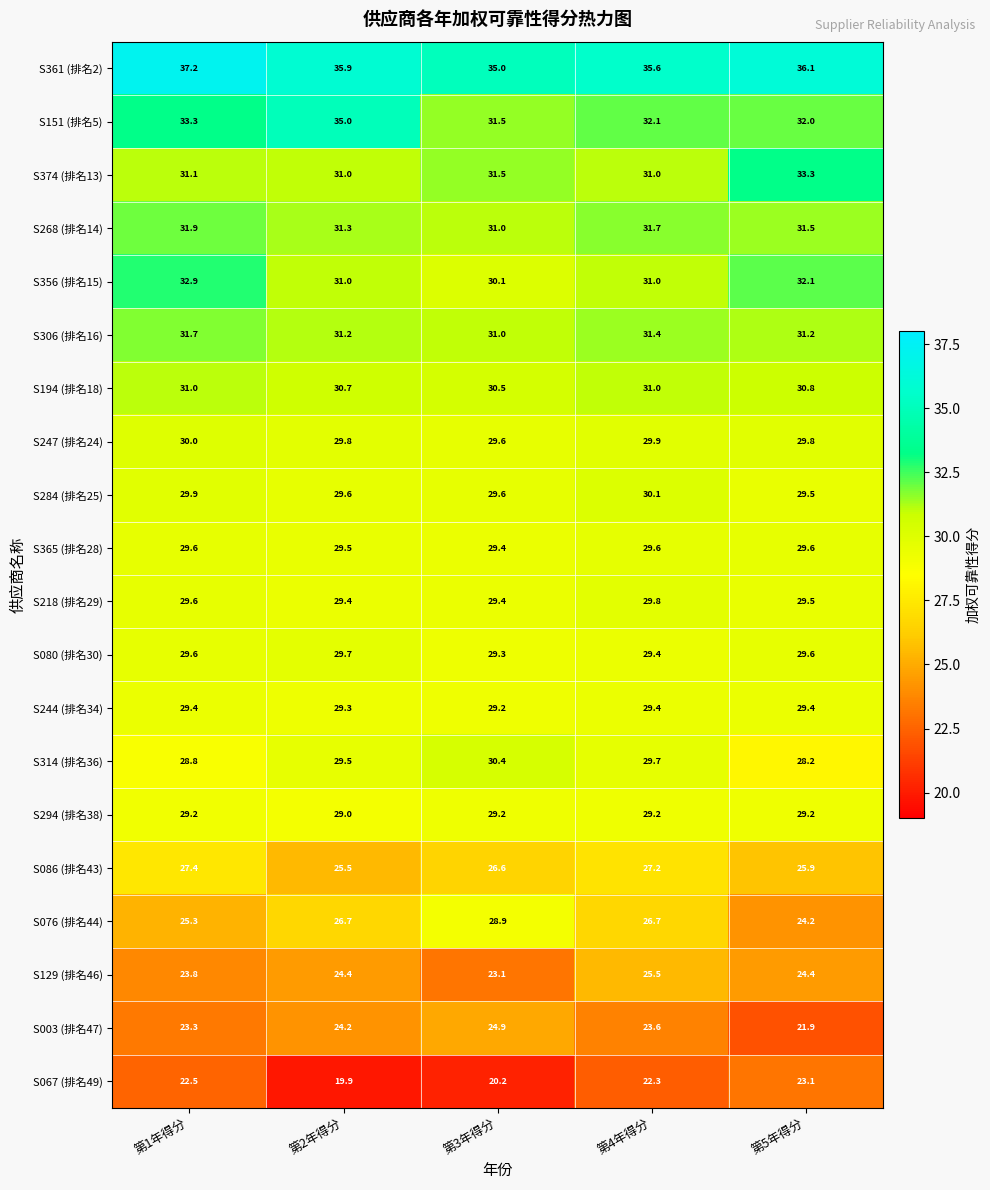

Is it true that S151 (排名5) equals 32.1 at 第4年得分?

True